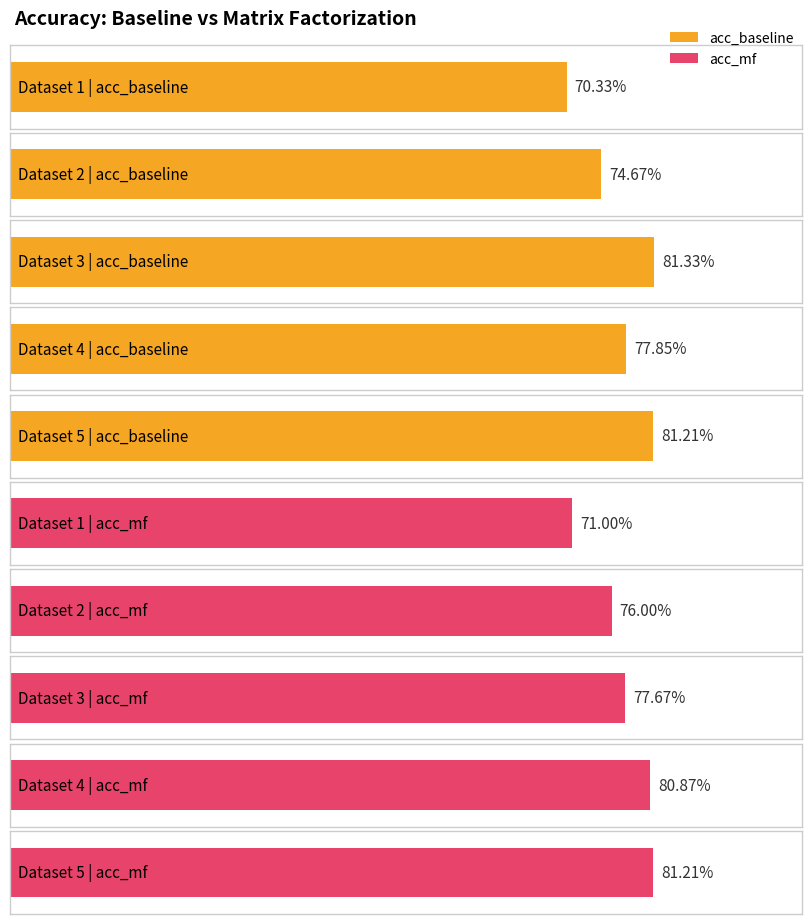

At 5, list the series in order from smallest to largest.

acc_baseline, acc_mf